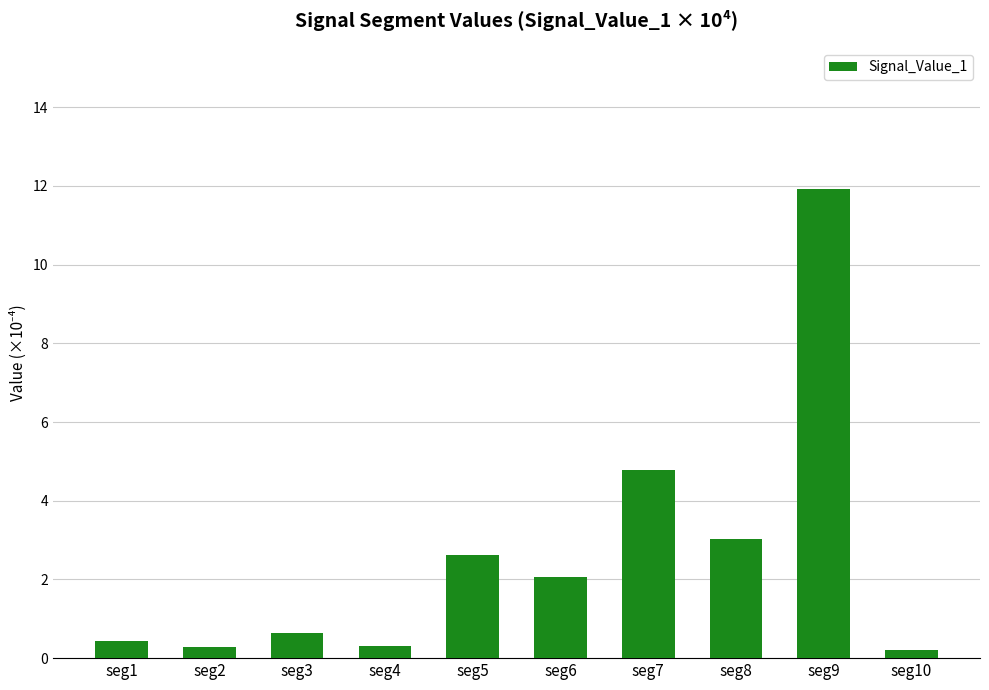

Which category has the highest value across all series?

seg9